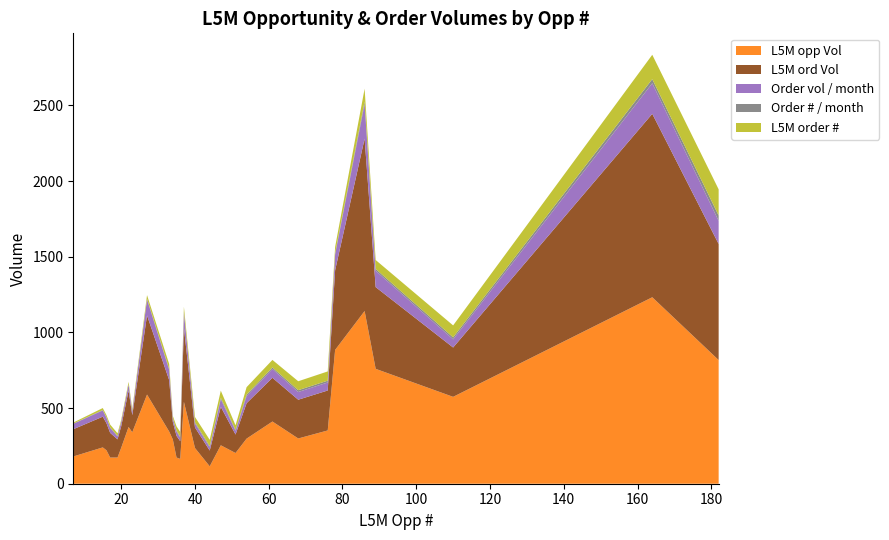

Reading left to right, extract all data points from this chart.

L5M opp Vol: 180	240	221	173	173	238	375	340	589	345	292	173	164	541	236	115	254	203	298	411	299	352	884	1141	759	574	1232	817
L5M ord Vol: 180	203	179	163	120	142	240	113	523	340	115	143	117	489	136	104	254	122	234	289	256	264	526	1139	540	326	1212	767
Order vol / month: 36	41	36	33	20	28	40	23	105	68	23	29	23	98	27	21	51	24	47	58	51	53	105	228	108	54	202	153
Order # / month: 1	3	3	4	3	2	3	3	5	6	3	6	6	7	7	8	9	6	10	10	12	12	8	17	12	13	27	35
L5M order #: 7	13	14	18	17	12	15	14	24	32	15	28	32	34	35	42	47	31	49	50	59	61	41	85	59	79	161	173